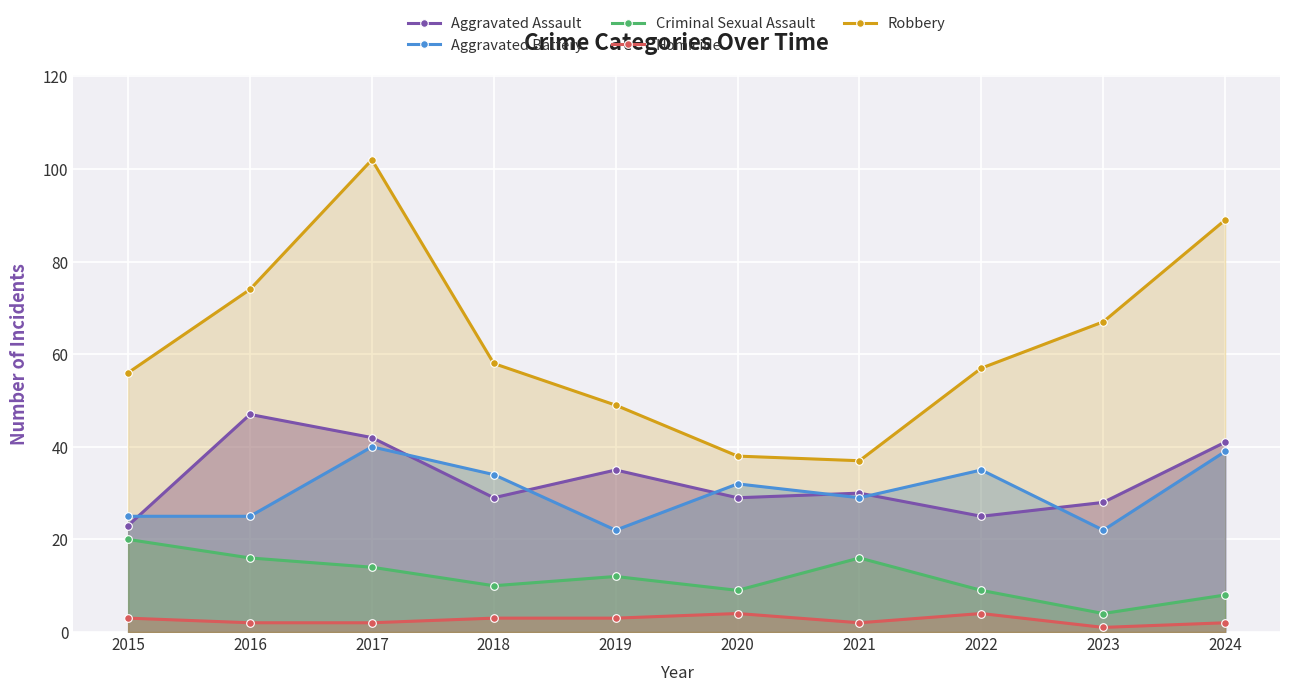

Reading left to right, what are all the values shown in this chart?

Aggravated Assault: 2015=23	2016=47	2017=42	2018=29	2019=35	2020=29	2021=30	2022=25	2023=28	2024=41
Aggravated Battery: 2015=25	2016=25	2017=40	2018=34	2019=22	2020=32	2021=29	2022=35	2023=22	2024=39
Criminal Sexual Assault: 2015=20	2016=16	2017=14	2018=10	2019=12	2020=9	2021=16	2022=9	2023=4	2024=8
Homicide: 2015=3	2016=2	2017=2	2018=3	2019=3	2020=4	2021=2	2022=4	2023=1	2024=2
Robbery: 2015=56	2016=74	2017=102	2018=58	2019=49	2020=38	2021=37	2022=57	2023=67	2024=89